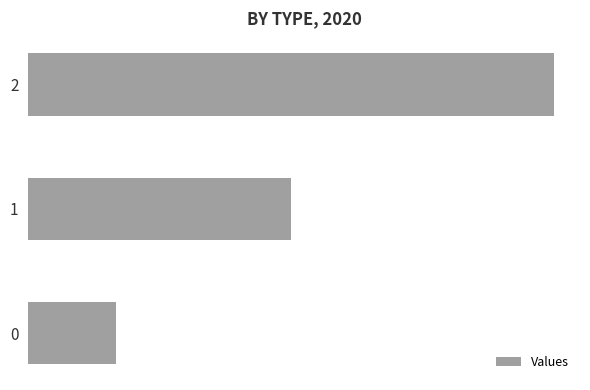

Rank the categories by value from lowest to highest.

0, 1, 2